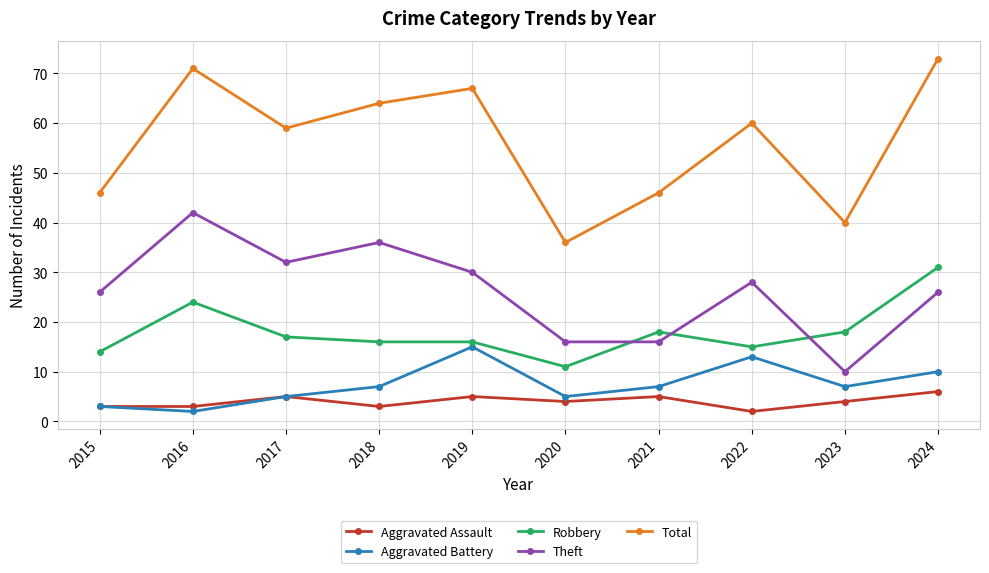

What is the value of the Aggravated Battery point at the 3rd from the left?

5